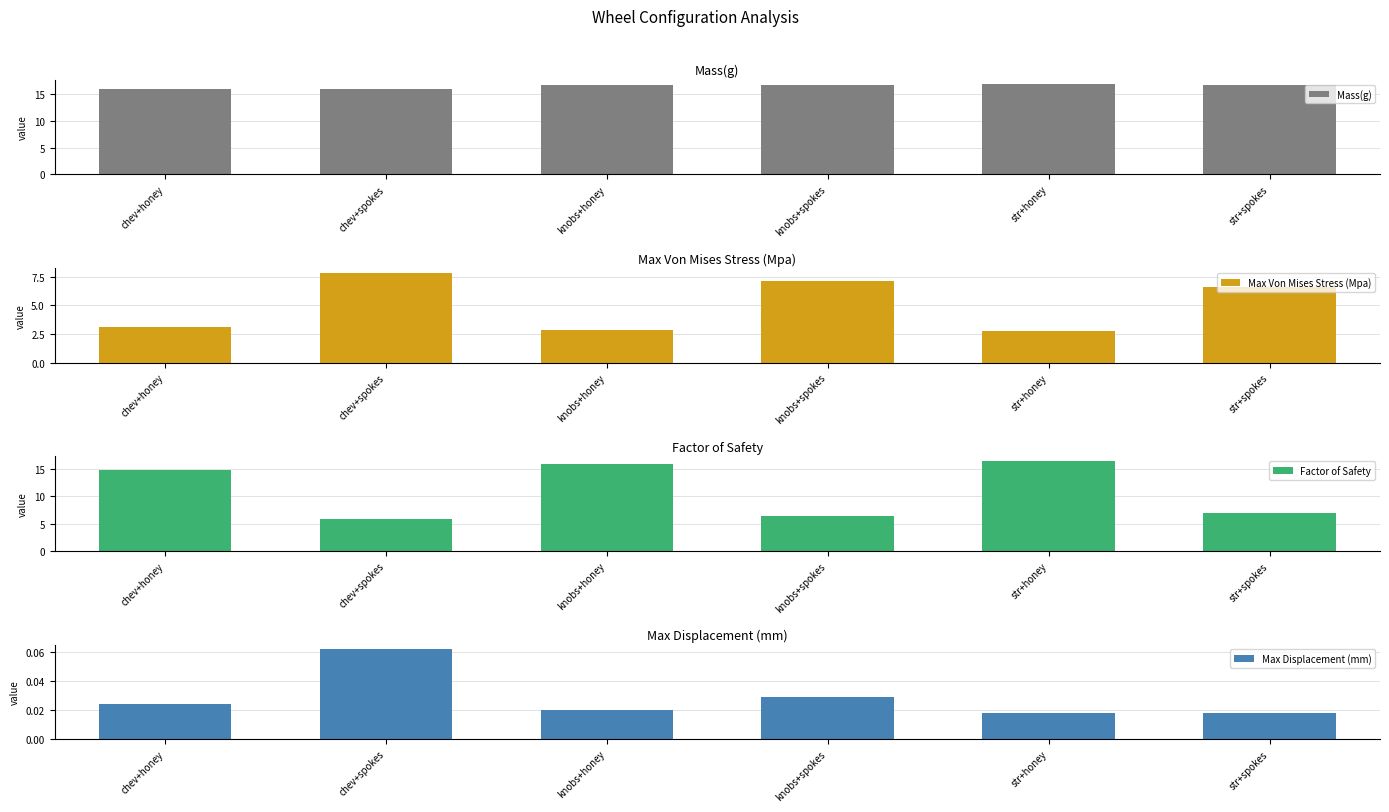

Where is Mass(g) nearest to the value 16?

chev+honey